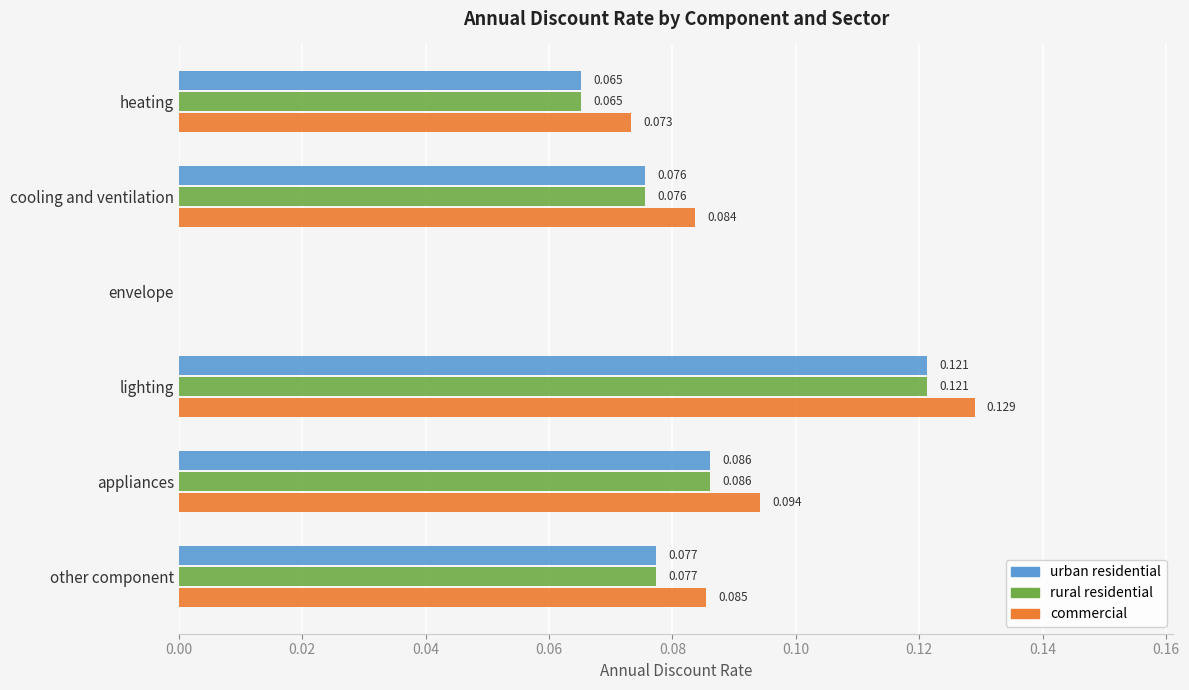

What are all the series names shown in the legend?

urban residential, rural residential, commercial